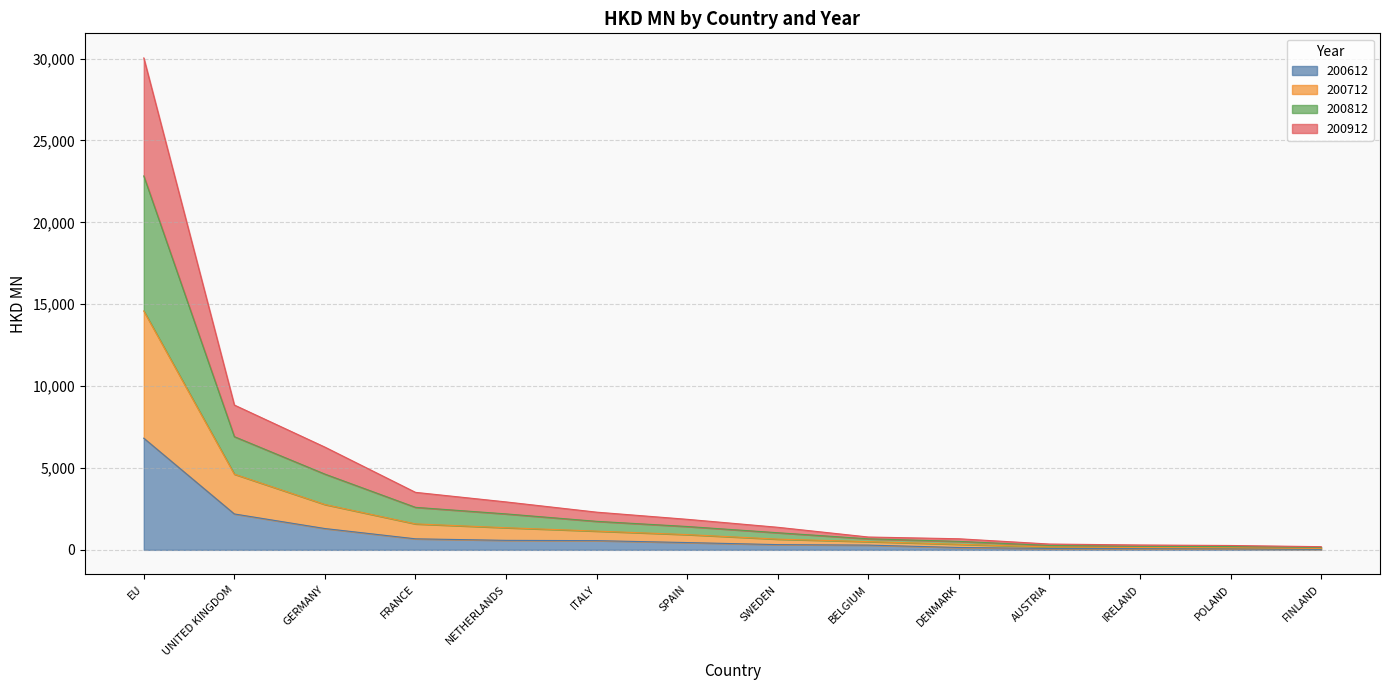

Which category has the highest value in the 200612 series?

EU